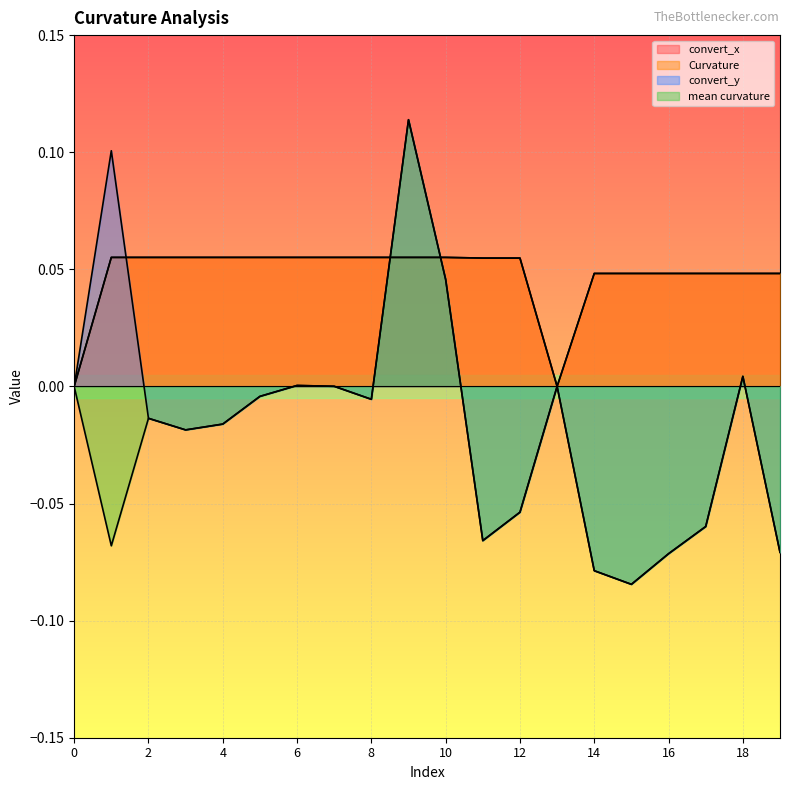

The mean curvature series shows -0.0 at 11. True or false?

False